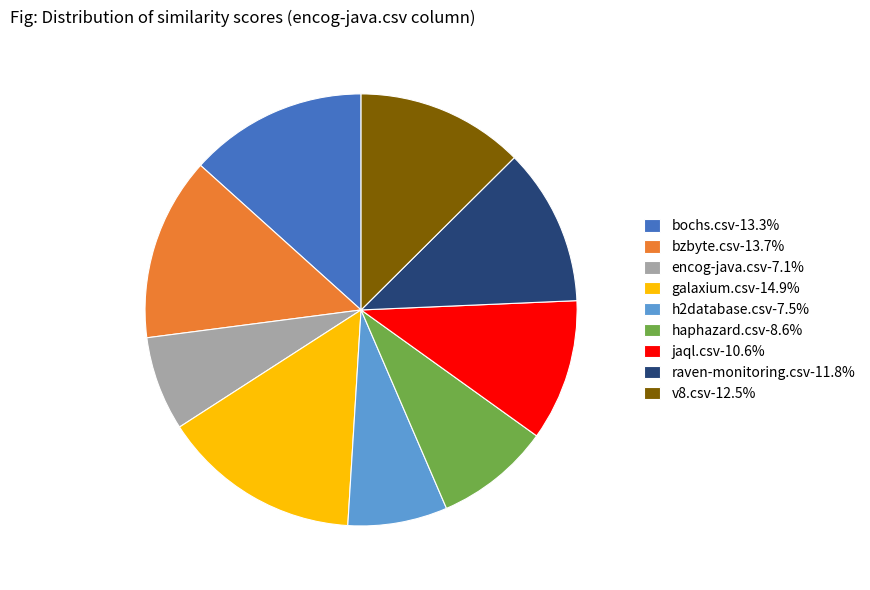

Does haphazard.csv-8.6% account for over 50% of the chart?

No